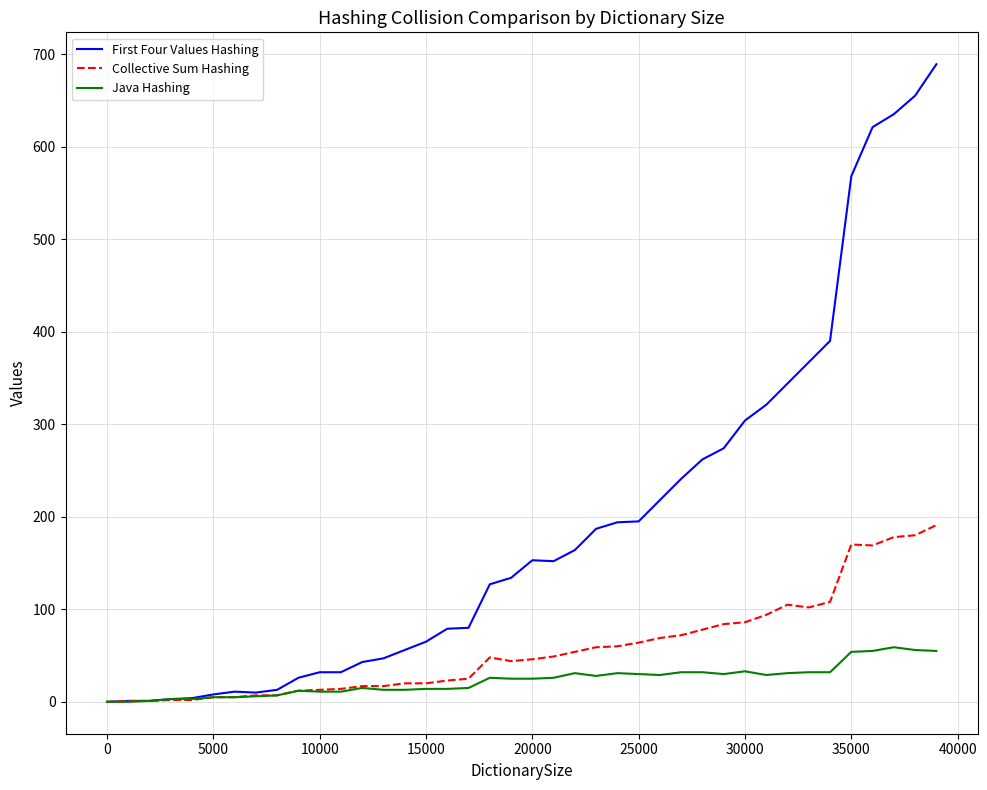

Does the chart have visible grid lines?

Yes